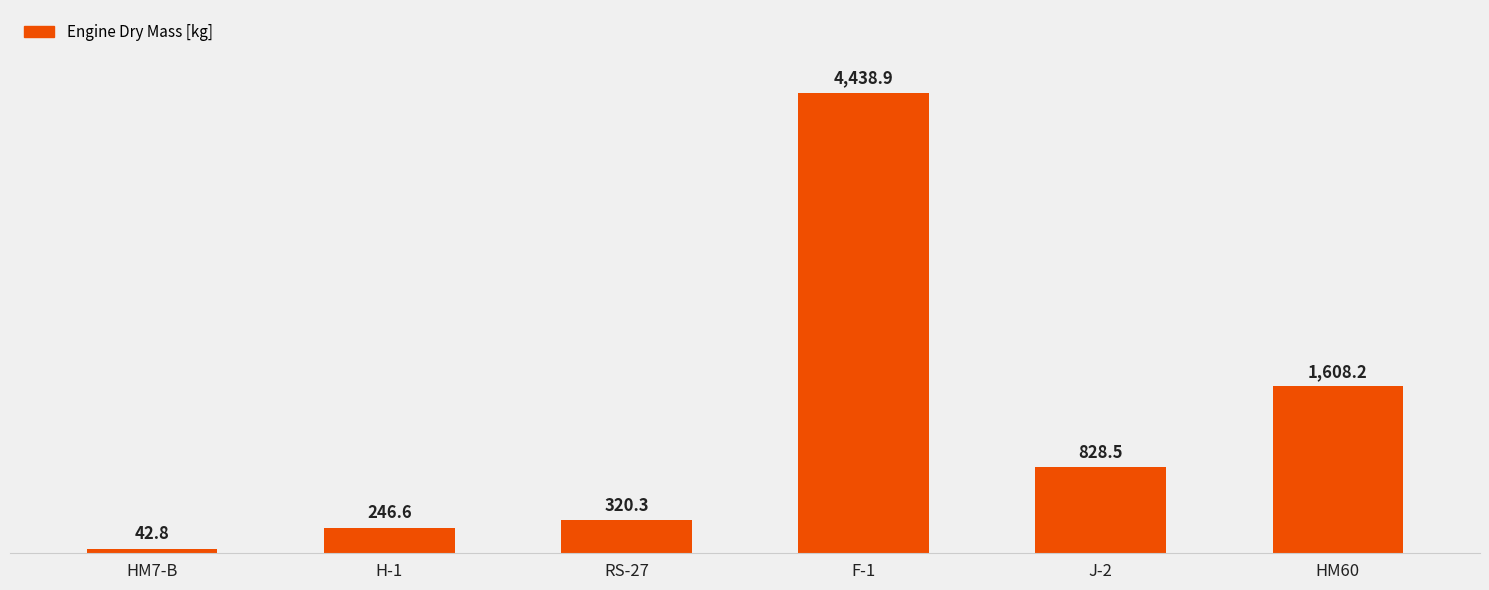

Reading right to left, list all the values displayed in this chart.

HM60=1608.2	J-2=828.5	F-1=4438.9	RS-27=320.3	H-1=246.6	HM7-B=42.8